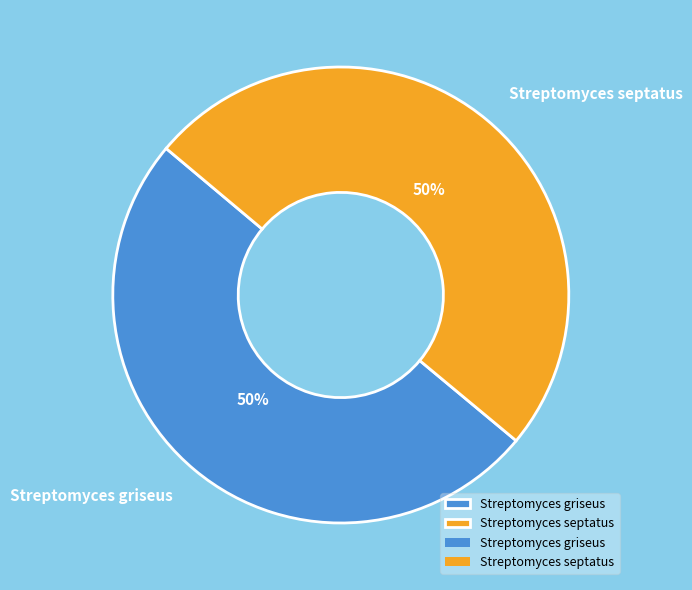

To the nearest percent, what portion does Streptomyces septatus represent?

50%